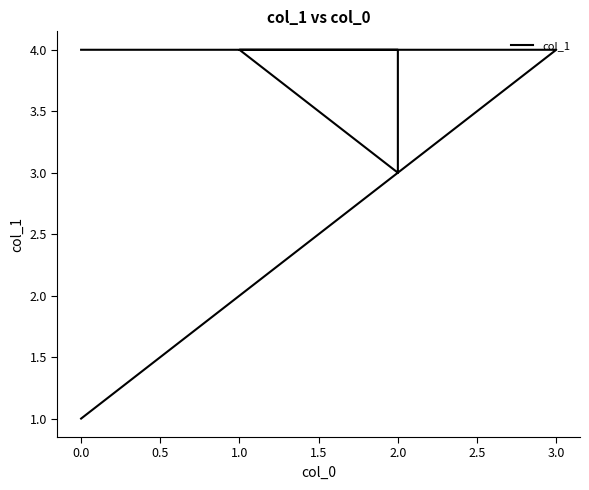

True or false: there are more than 1 points higher than both neighbors.

False